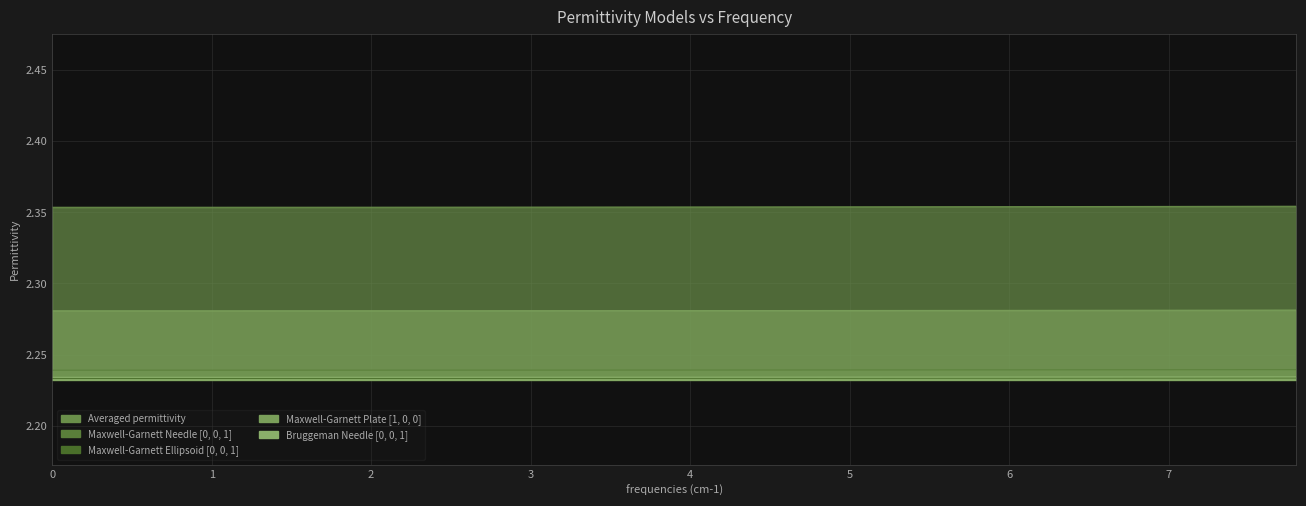

What is the spread (max minus min) of values at 18?

0.1